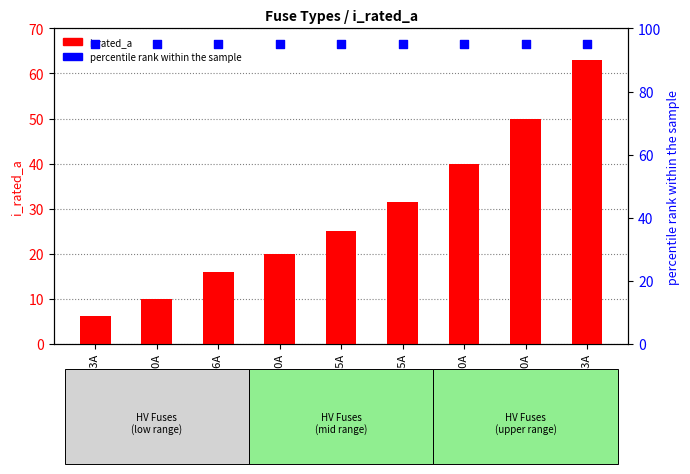

Which series reaches the minimum Y coordinate?

i_rated_a